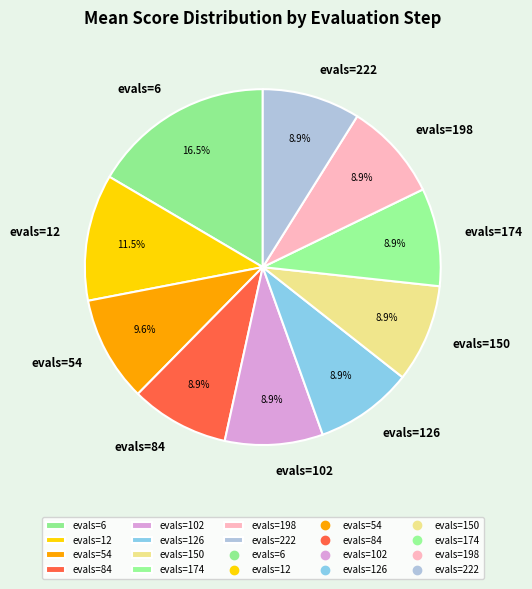

What percentage is the evals=150 slice, to the nearest percent?

9%